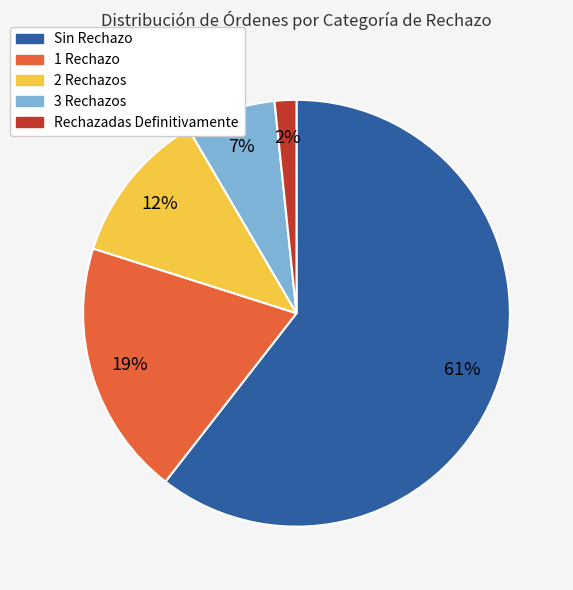

True or false: 1 Rechazo accounts for 11% of the total.

False